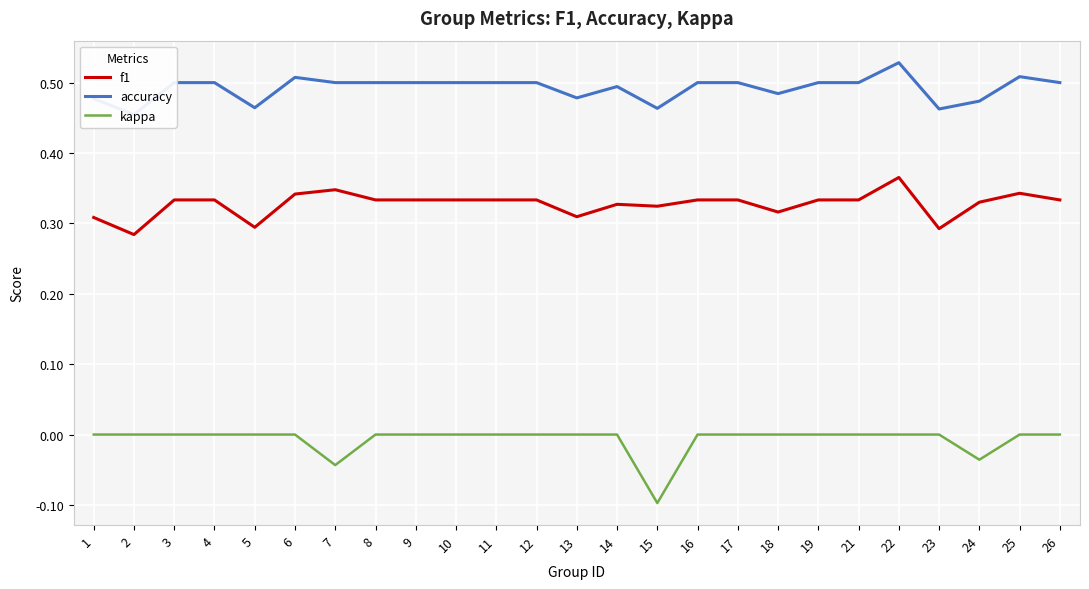

Is this an area chart (filled region under the line)?

No